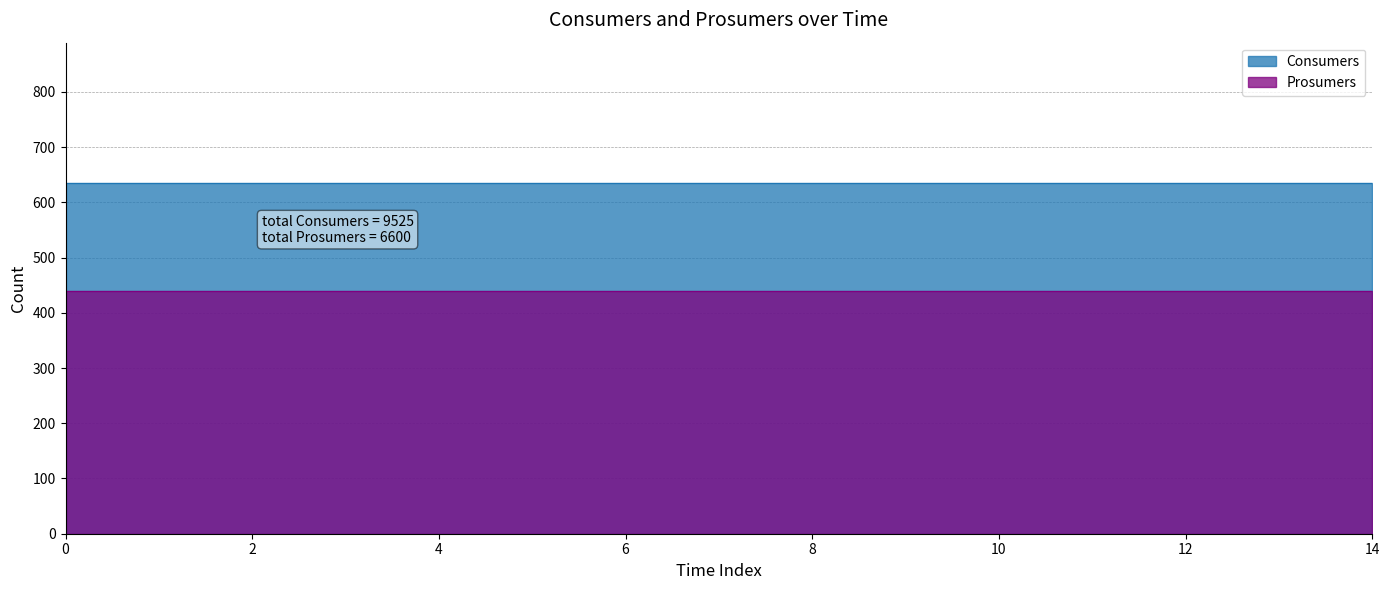

Reading left to right, transcribe all the data shown in this chart.

Consumers: 635	635	635	635	635	635	635	635	635	635	635	635	635	635	635
Prosumers: 440	440	440	440	440	440	440	440	440	440	440	440	440	440	440